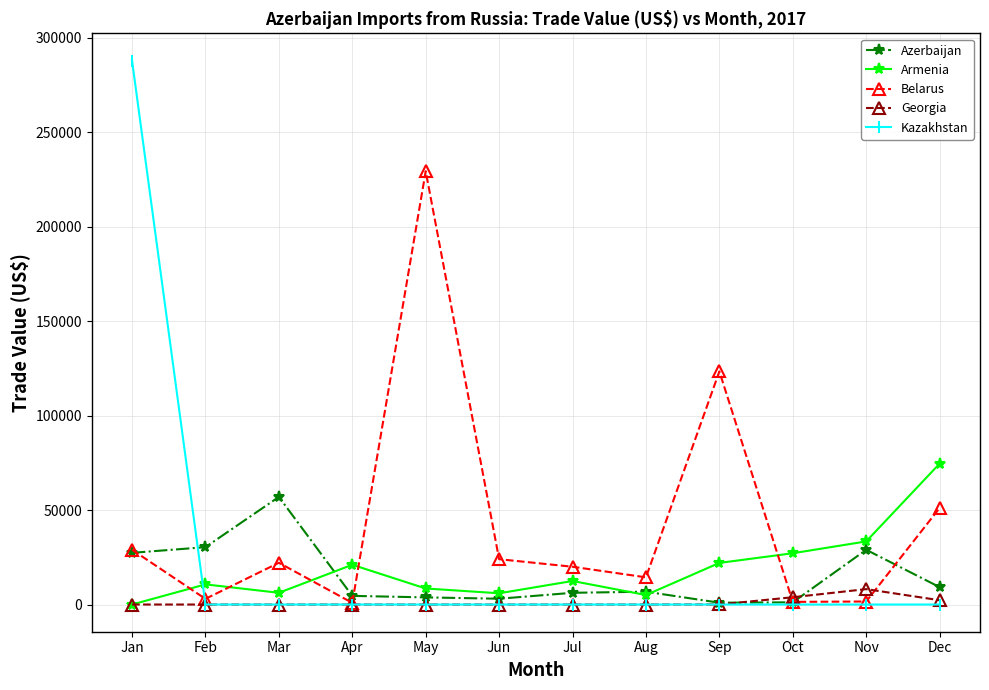

True or false: Armenia has more than 0 points higher than both neighbors.

True